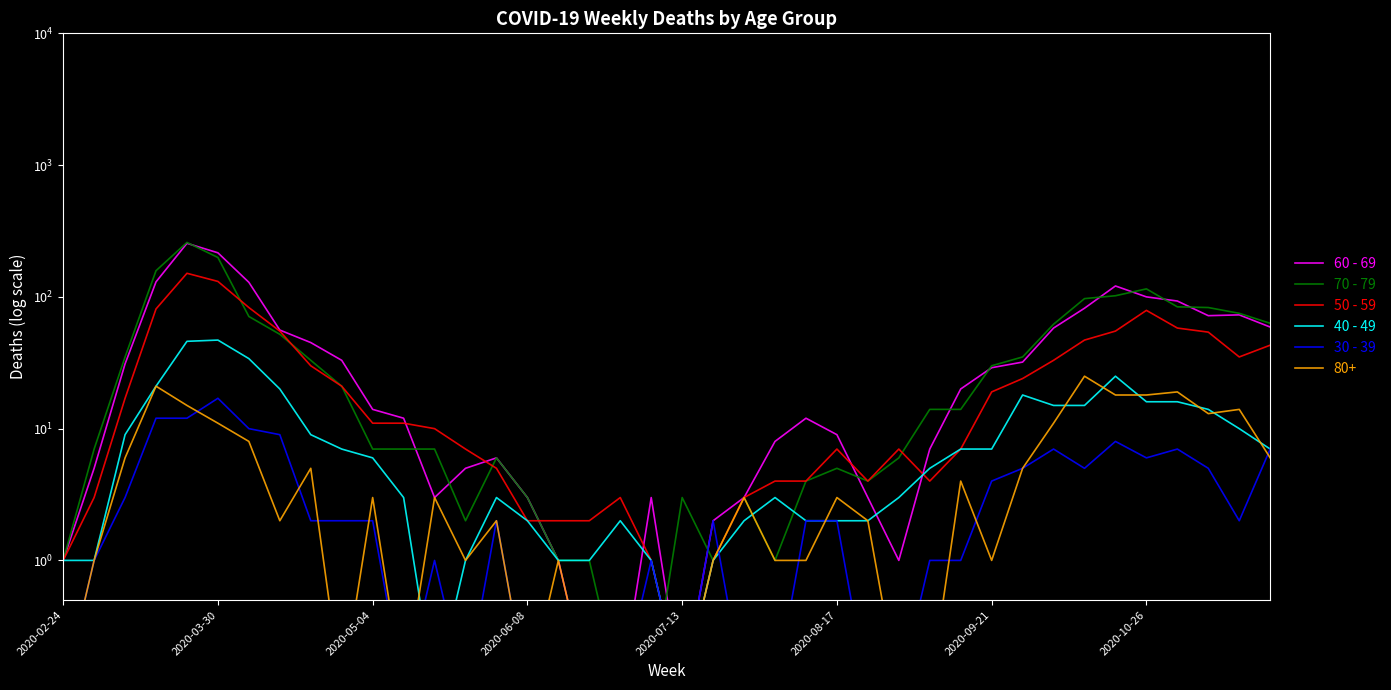

Reading right to left, extract all data points from this chart.

60 - 69: 59.0	73.0	72.0	93.0	100.0	121.0	82.0	58.0	32.0	29.0	20.0	7.0	1.0	3.0	9.0	12.0	8.0	3.0	2.0	0.1	3.0	0.1	0.1	1.0	3.0	6.0	5.0	3.0	12.0	14.0	33.0	45.0	56.0	129.0	216.0	255.0	130.0	31.0	5.0	1.0
70 - 79: 63.0	75.0	83.0	84.0	115.0	102.0	97.0	62.0	35.0	30.0	14.0	14.0	6.0	4.0	5.0	4.0	1.0	3.0	1.0	3.0	0.1	0.1	1.0	1.0	3.0	6.0	2.0	7.0	7.0	7.0	21.0	33.0	52.0	71.0	199.0	259.0	158.0	35.0	7.0	1.0
50 - 59: 43.0	35.0	54.0	58.0	79.0	55.0	47.0	33.0	24.0	19.0	7.0	4.0	7.0	4.0	7.0	4.0	4.0	3.0	1.0	0.1	1.0	3.0	2.0	2.0	2.0	5.0	7.0	10.0	11.0	11.0	21.0	30.0	55.0	83.0	131.0	151.0	81.0	17.0	3.0	1.0
40 - 49: 7.0	10.0	14.0	16.0	16.0	25.0	15.0	15.0	18.0	7.0	7.0	5.0	3.0	2.0	2.0	2.0	3.0	2.0	1.0	0.1	1.0	2.0	1.0	1.0	2.0	3.0	1.0	0.1	3.0	6.0	7.0	9.0	20.0	34.0	47.0	46.0	21.0	9.0	1.0	1.0
30 - 39: 7.0	2.0	5.0	7.0	6.0	8.0	5.0	7.0	5.0	4.0	1.0	1.0	0.1	0.1	2.0	2.0	0.1	0.1	2.0	0.1	1.0	0.1	0.1	0.1	0.1	2.0	0.1	1.0	0.1	2.0	2.0	2.0	9.0	10.0	17.0	12.0	12.0	3.0	1.0	0.1